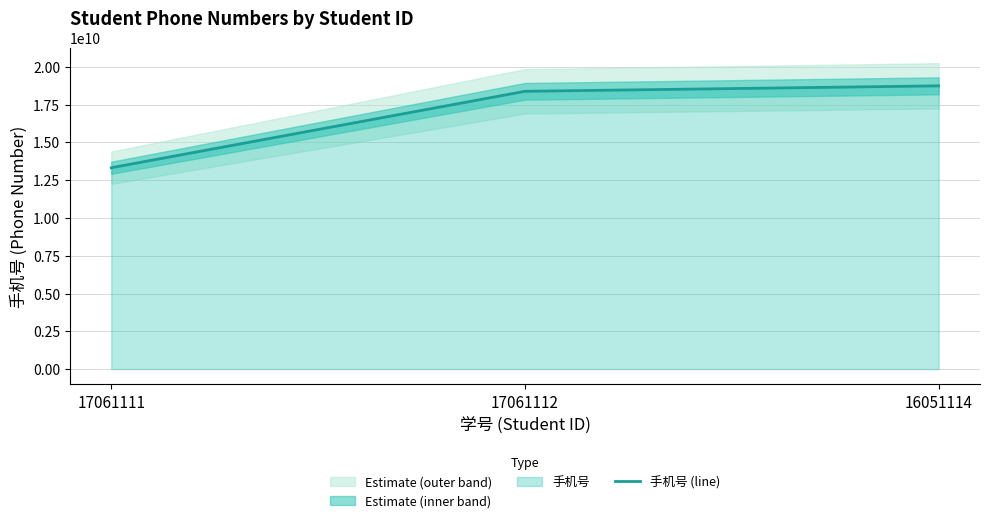

Which category has the lowest value across all series?

17061111